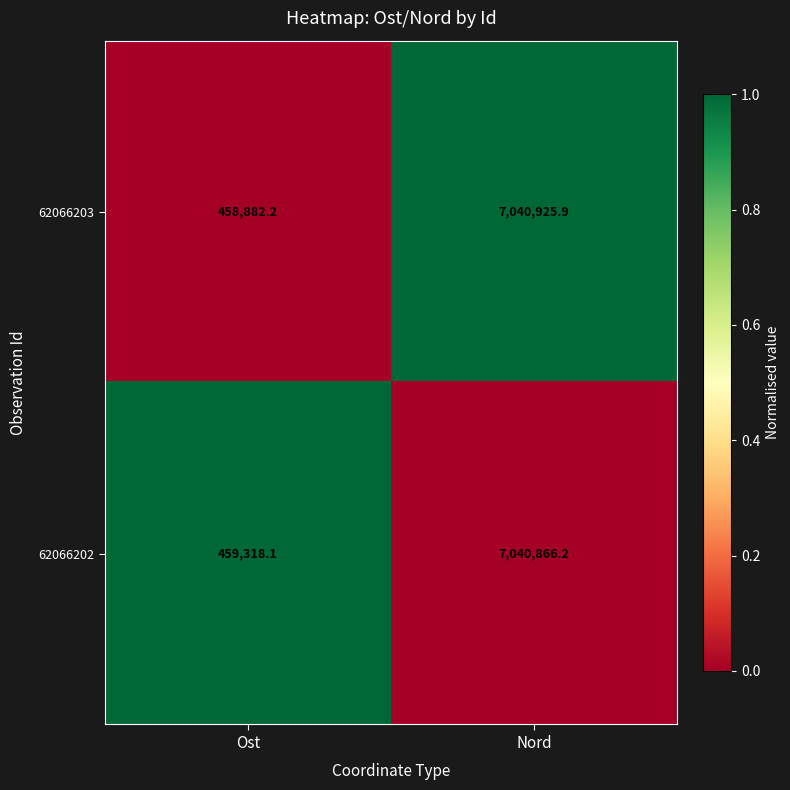

At Ost, list the series in order from smallest to largest.

62066203, 62066202